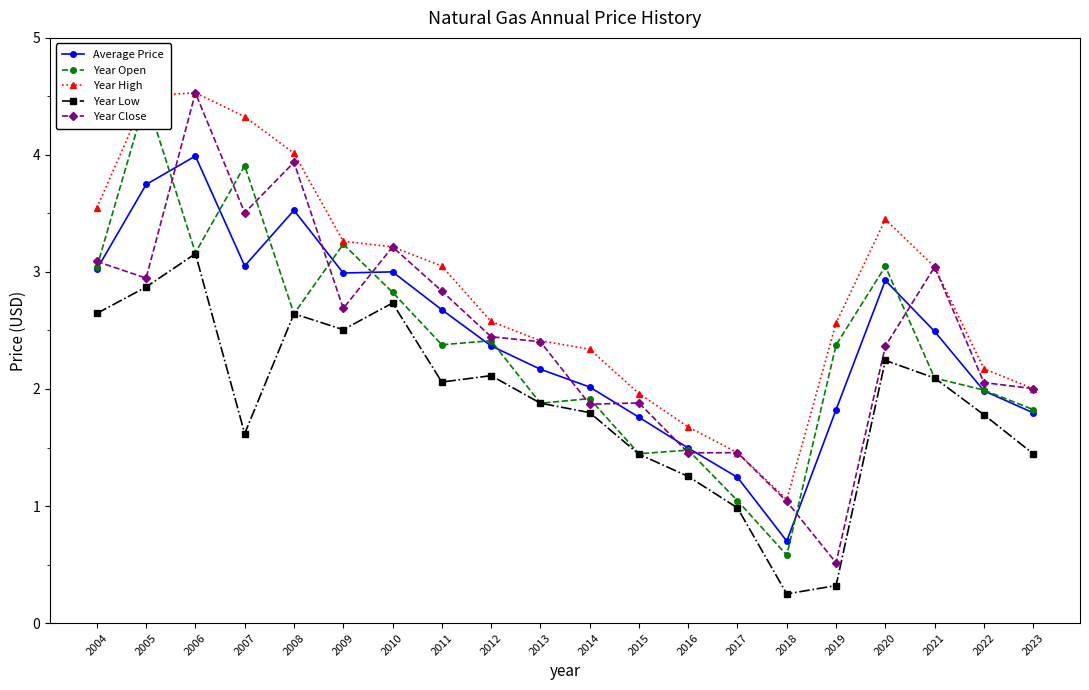

List the labels in order of Year High value, smallest first.

2018, 2017, 2016, 2015, 2023, 2022, 2014, 2013, 2019, 2012, 2021, 2011, 2010, 2009, 2020, 2004, 2008, 2007, 2005, 2006